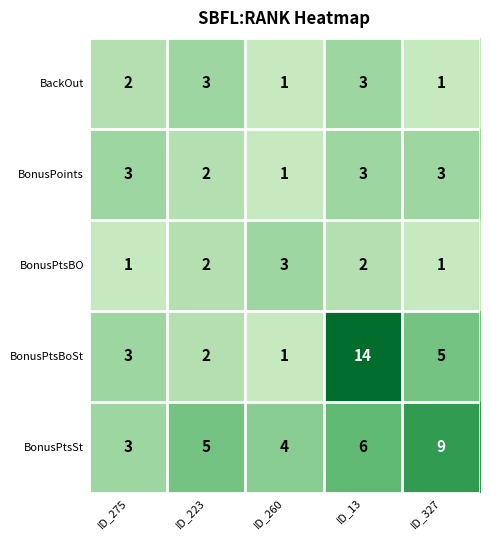

Reading left to right, transcribe all the data shown in this chart.

BackOut: 2	3	1	3	1
BonusPoints: 3	2	1	3	3
BonusPtsBO: 1	2	3	2	1
BonusPtsBoSt: 3	2	1	14	5
BonusPtsSt: 3	5	4	6	9